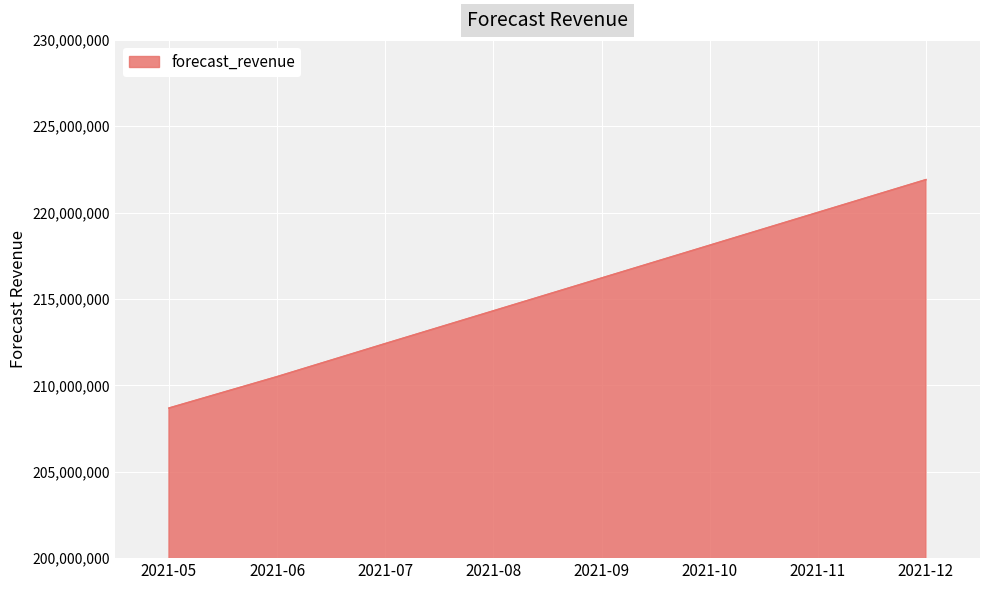

Where does the data first go above 216211604?

2021-09